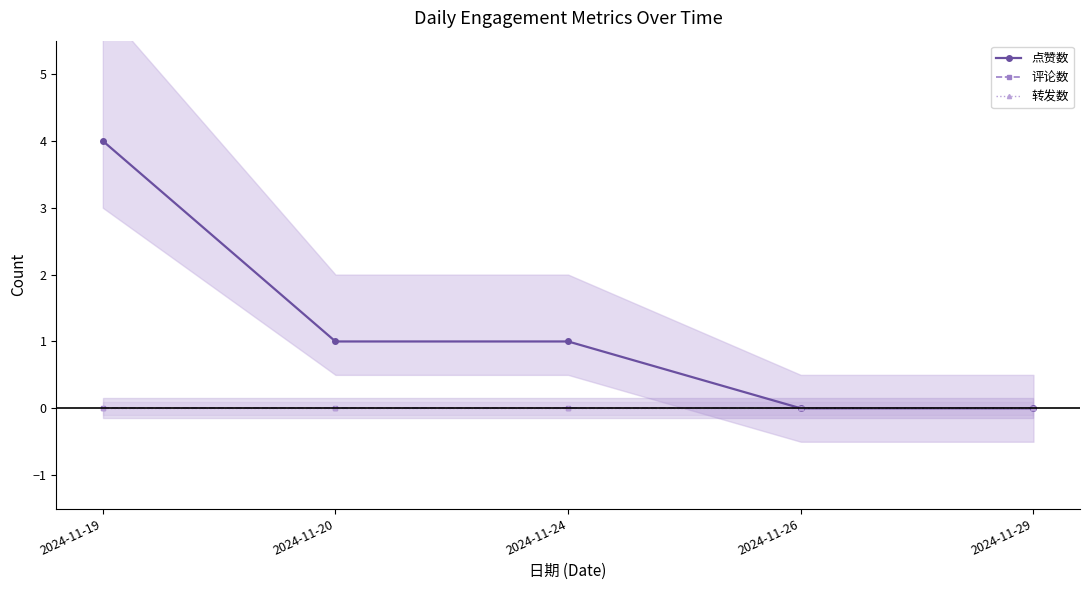

List the series in order of their peak value, highest first.

点赞数, 评论数, 转发数